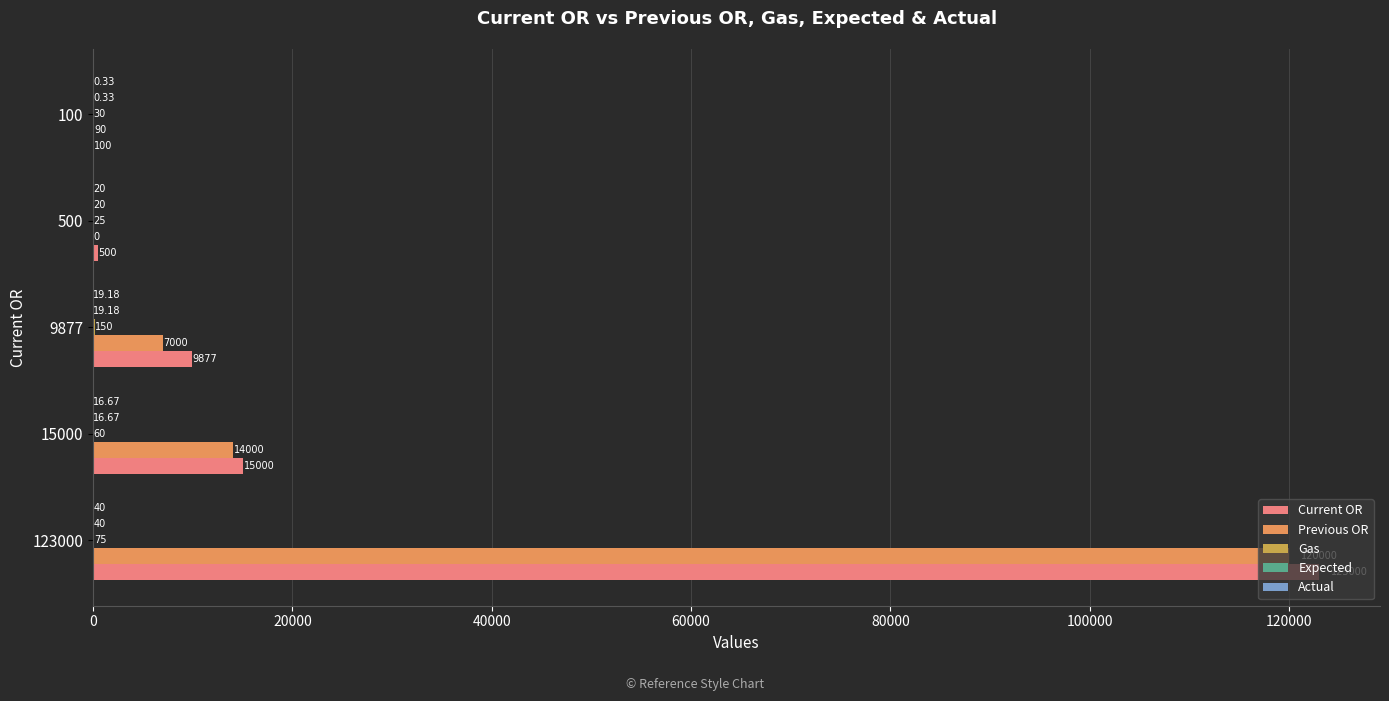

Between 123000 and 15000, which series saw the biggest shift?

Current OR